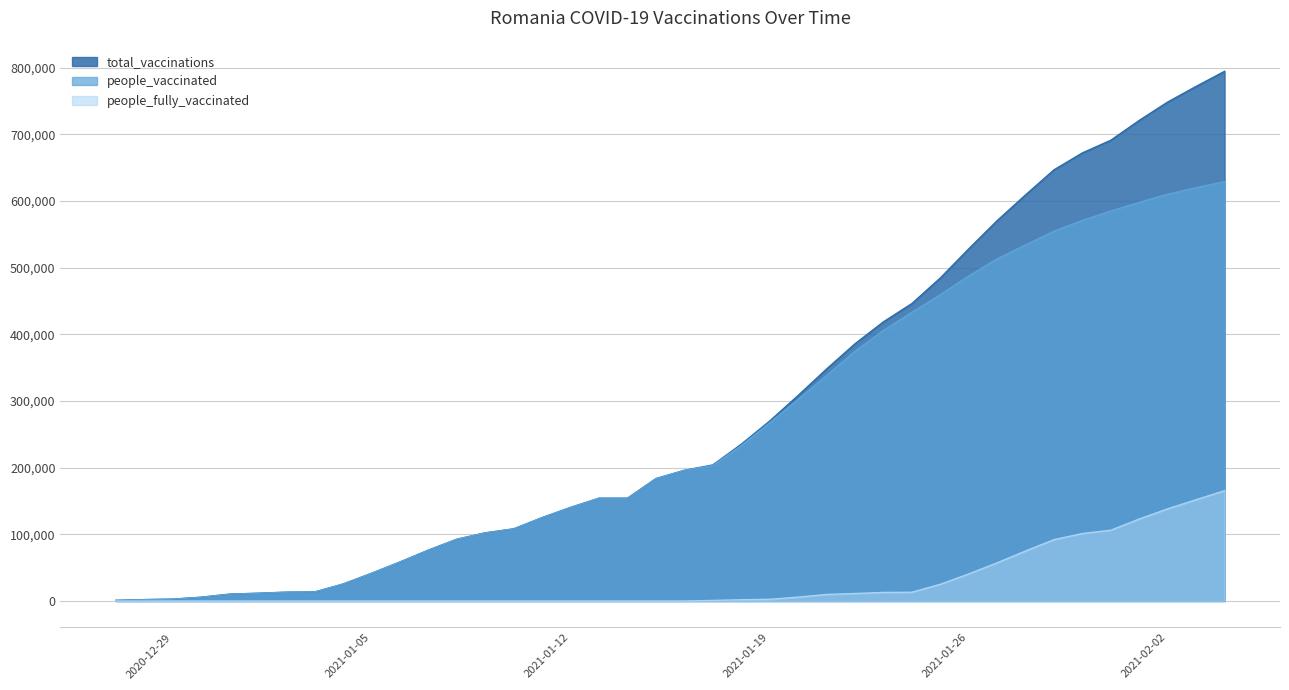

Between 2021-01-05 and 2021-01-26, which is larger?

2021-01-26